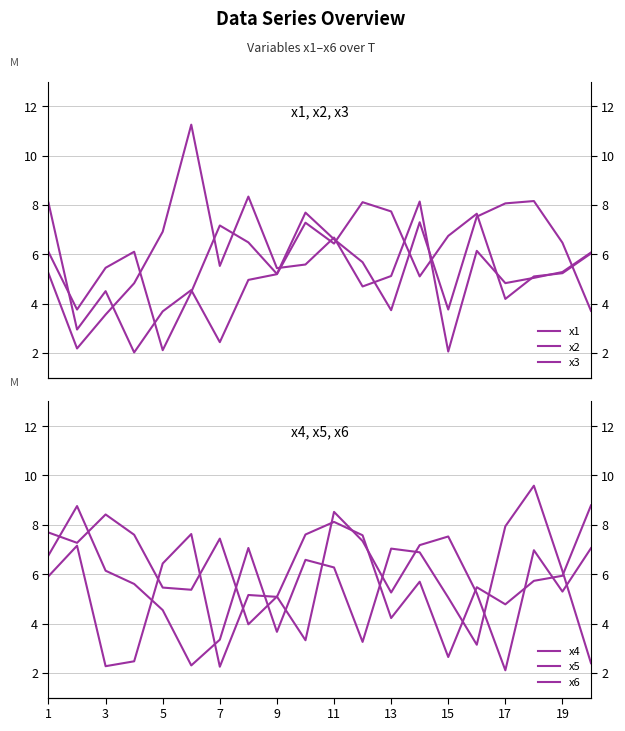

Which series has the widest spread of values?

x3